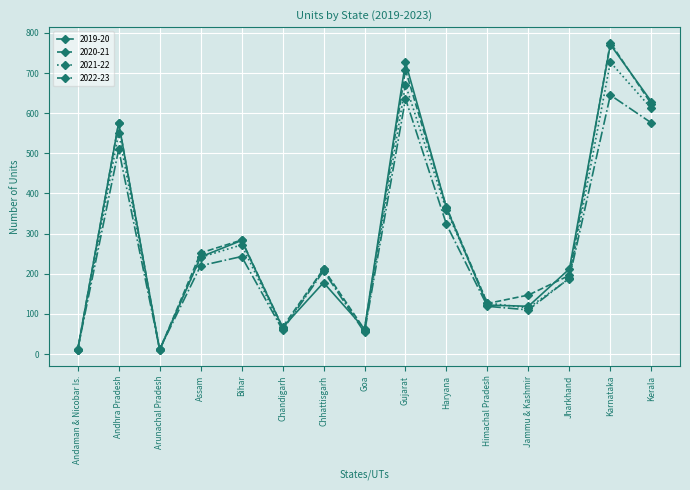

Is this an area chart (filled region under the line)?

No